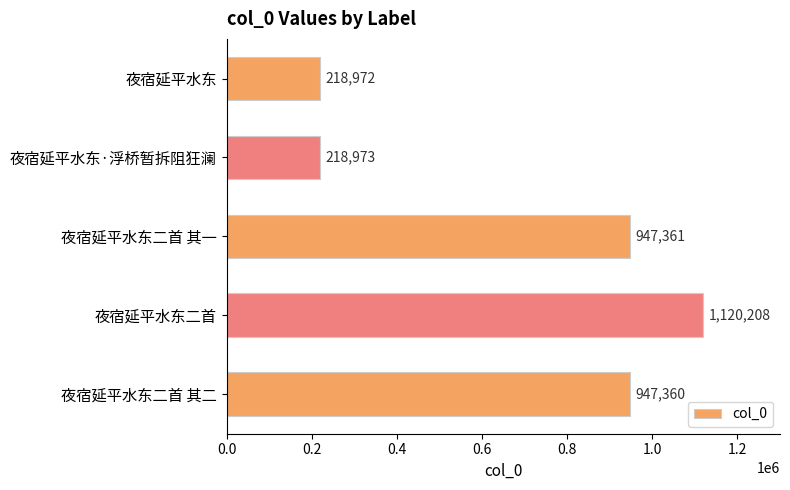

What is the value of the 1st bar from the top?

218972